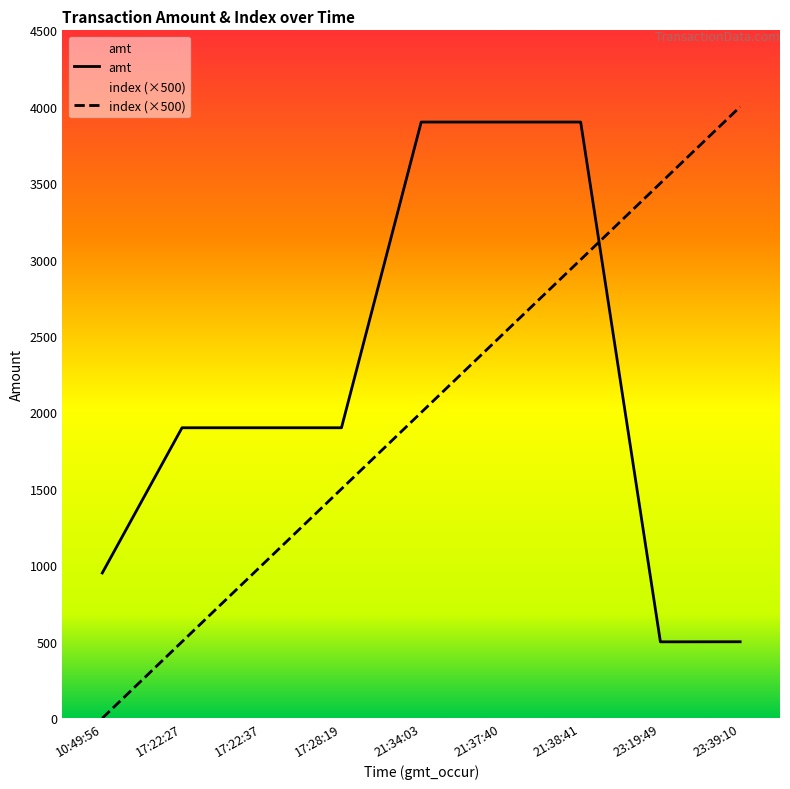

Which category has the highest value in the index (×500) series?

23:39:10